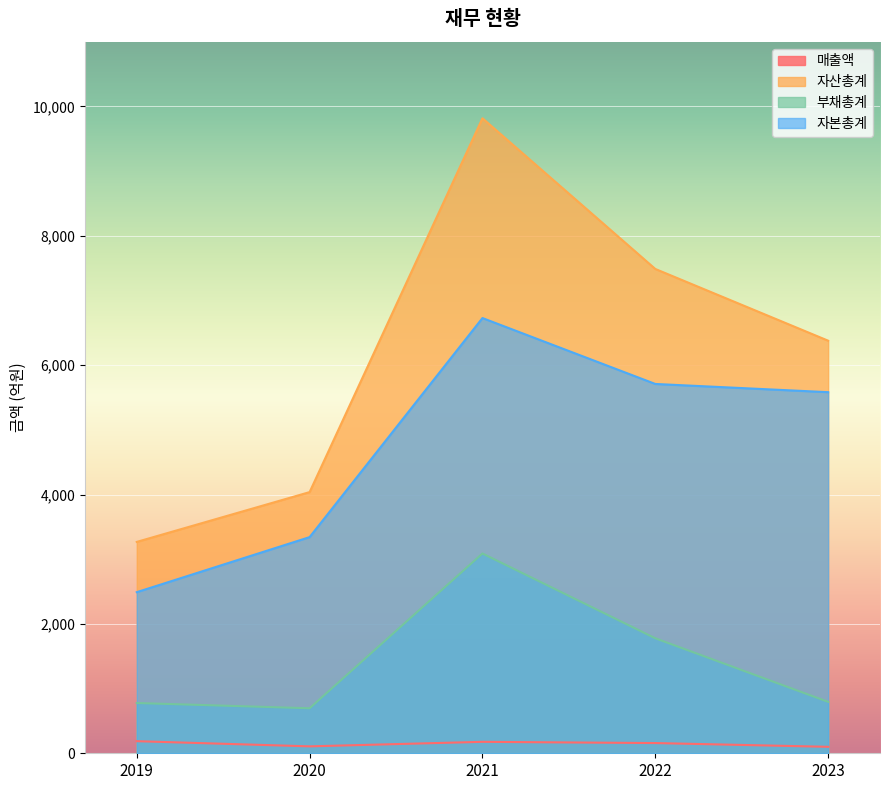

How many data points does each series have?

5